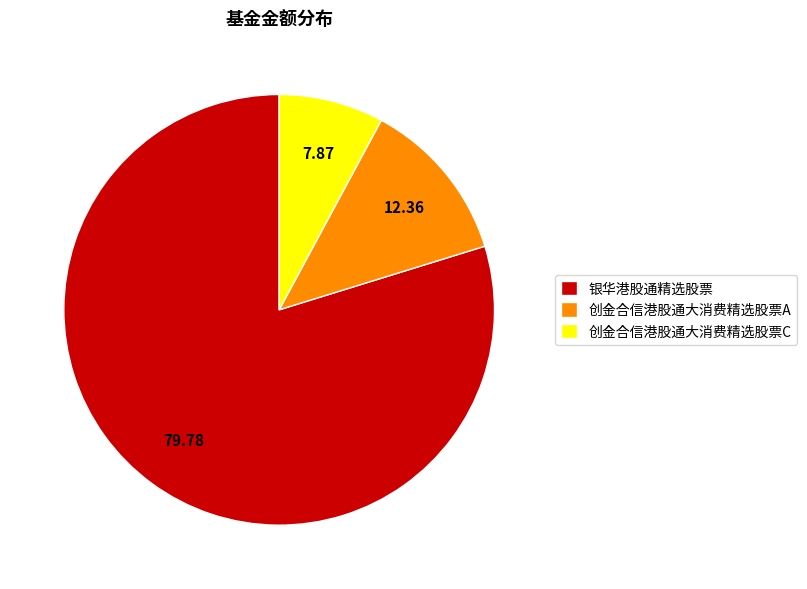

Do 创金合信港股通大消费精选股票A and 银华港股通精选股票 together represent more than half of the pie?

Yes